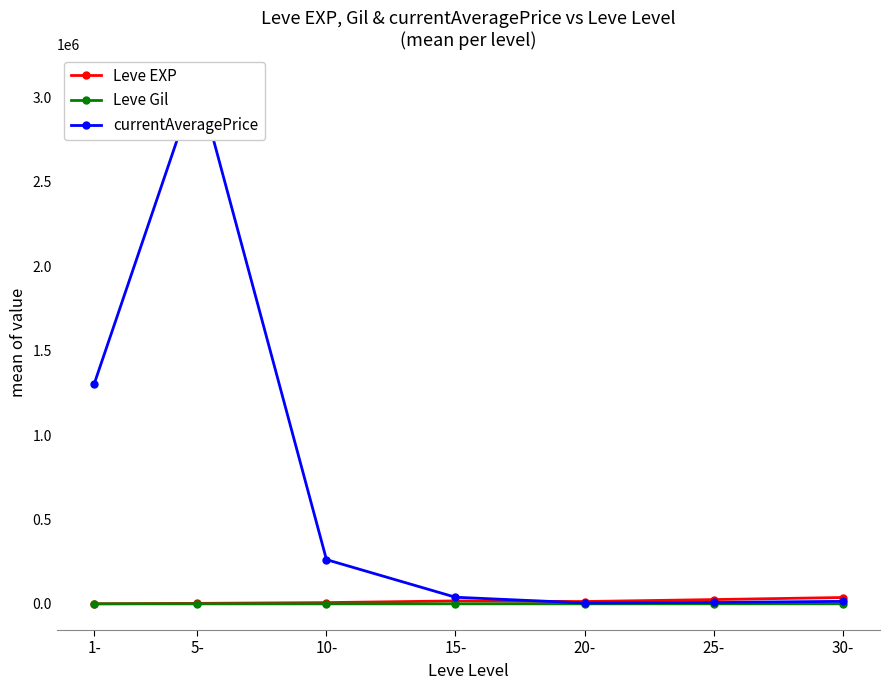

How many interior local valleys does the currentAveragePrice series have?

1